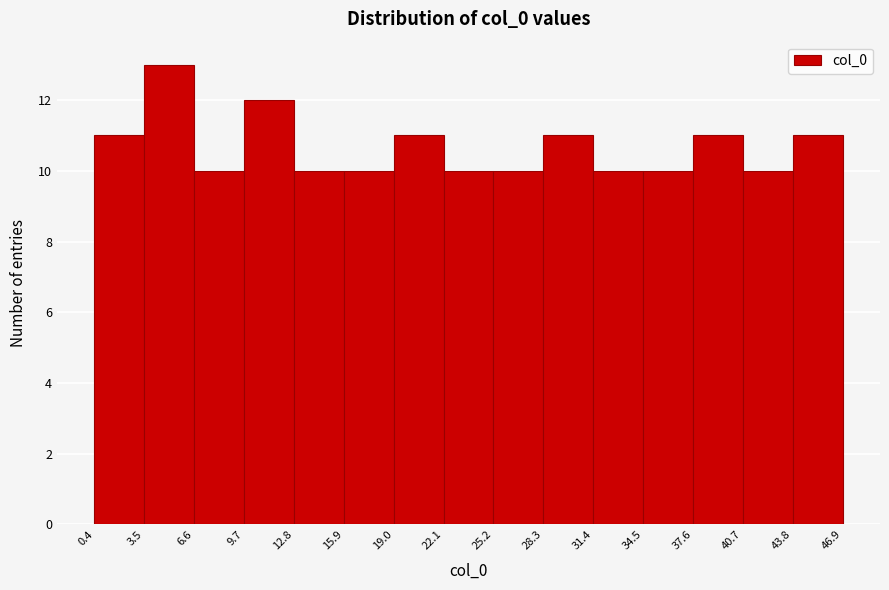

Reading left to right, list every bar in this chart as the range it spans on the x-axis followed by its height. The values are not printed on the chart, so give them approximately, as read against the axis.

0.4 to 3.5: 11
3.5 to 6.6: 13
6.6 to 9.7: 10
9.7 to 12.8: 12
12.8 to 15.9: 10
15.9 to 19.0: 10
19.0 to 22.1: 11
22.1 to 25.2: 10
25.2 to 28.3: 10
28.3 to 31.4: 11
31.4 to 34.5: 10
34.5 to 37.6: 10
37.6 to 40.7: 11
40.7 to 43.8: 10
43.8 to 46.9: 11